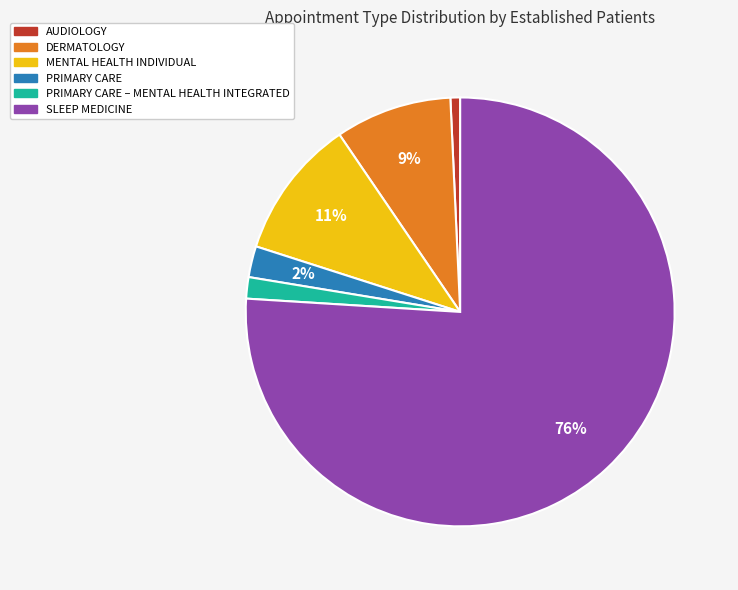

Count the number of slices in the pie.

6